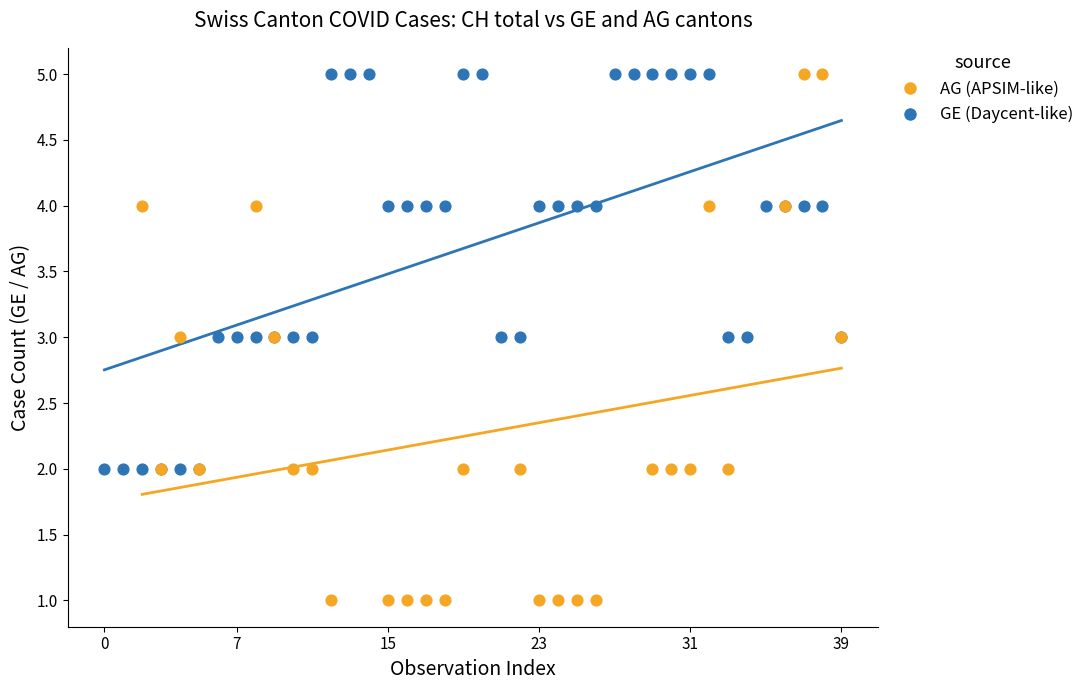

Which series contains the lowest Y value?

AG (APSIM-like)